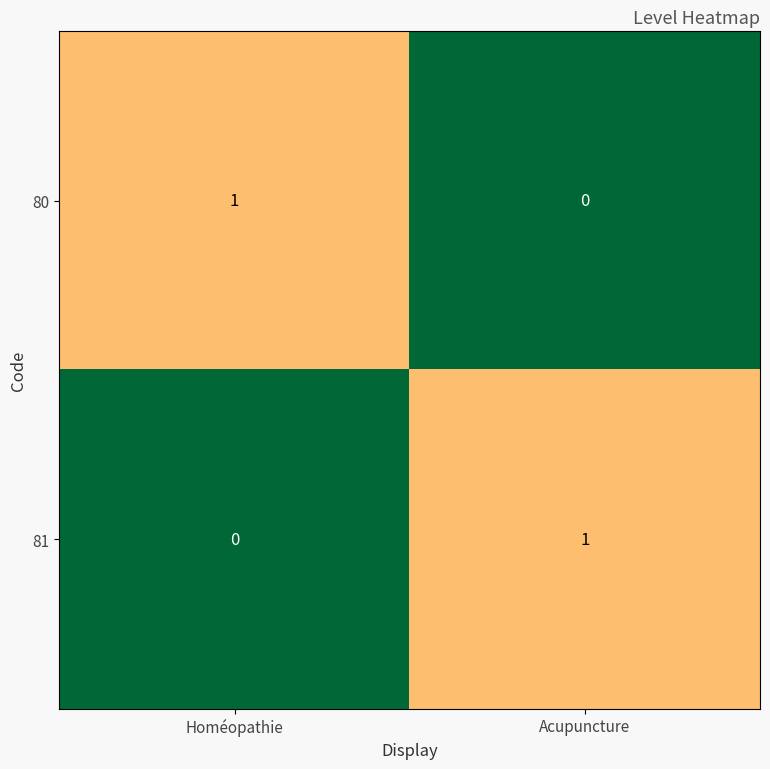

Rank the series at Homéopathie from highest to lowest value.

80, 81